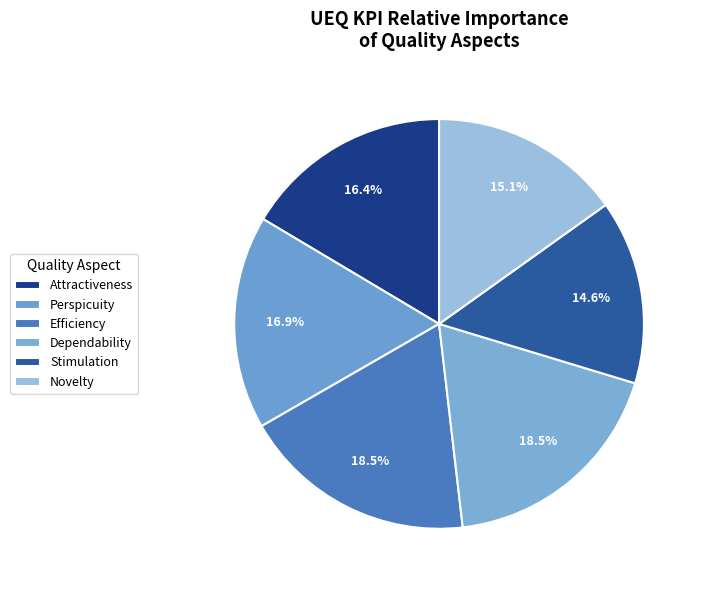

To the nearest percent, what percentage of the pie is Efficiency?

19%